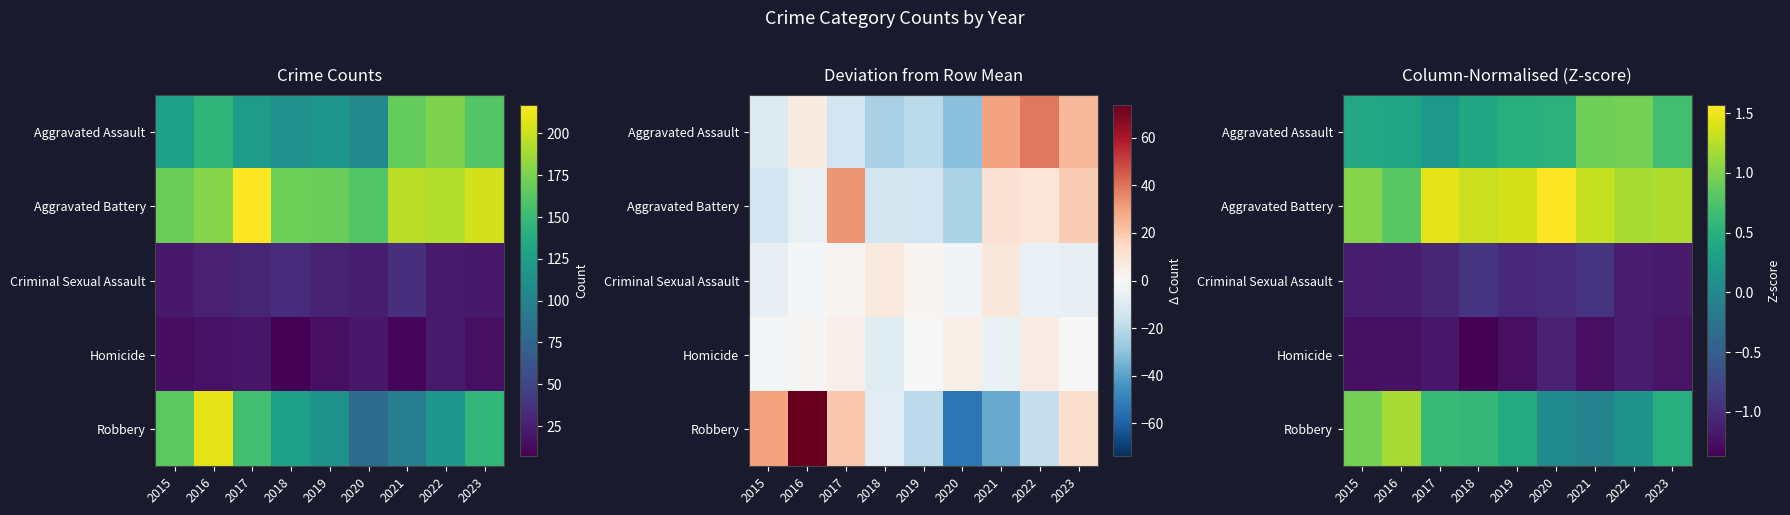

At how many categories does at least one series exceed 0?

9